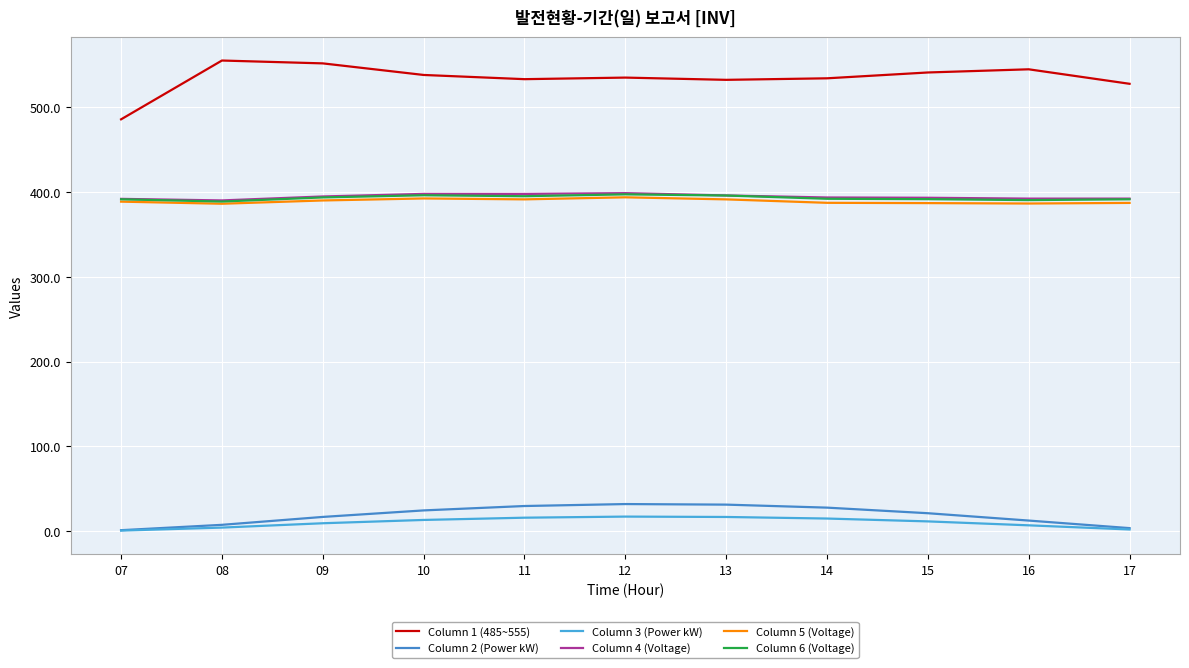

Which category has the lowest value across all series?

07